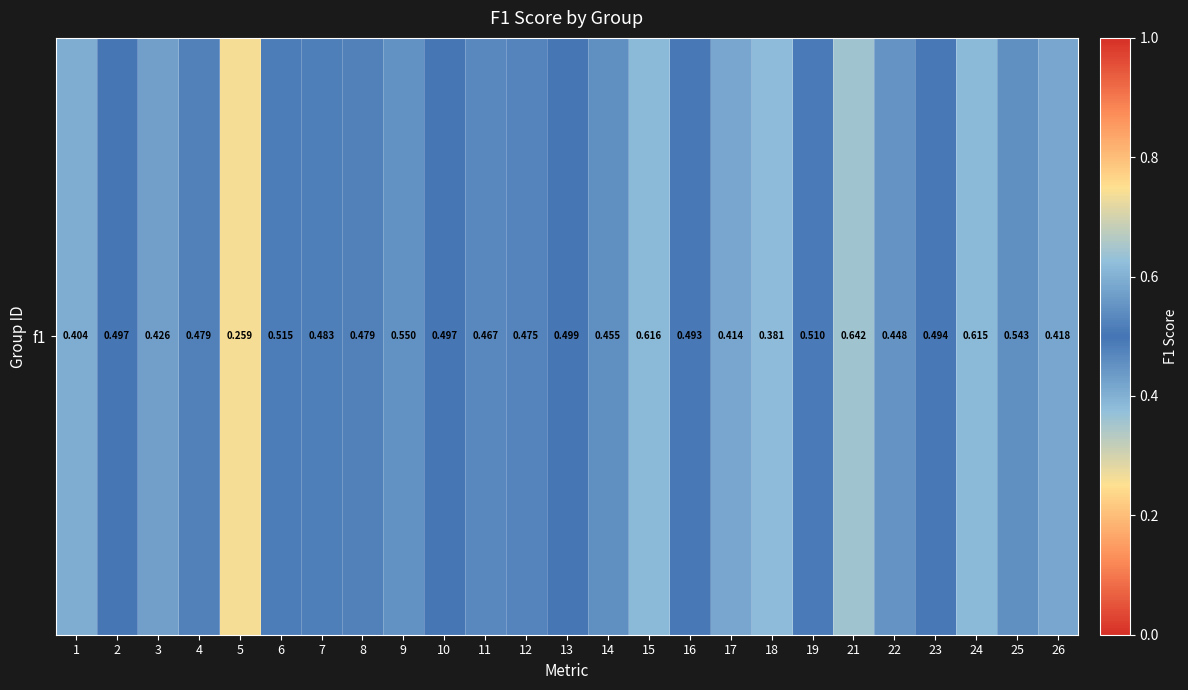

Which label corresponds to the largest value in the chart?

21